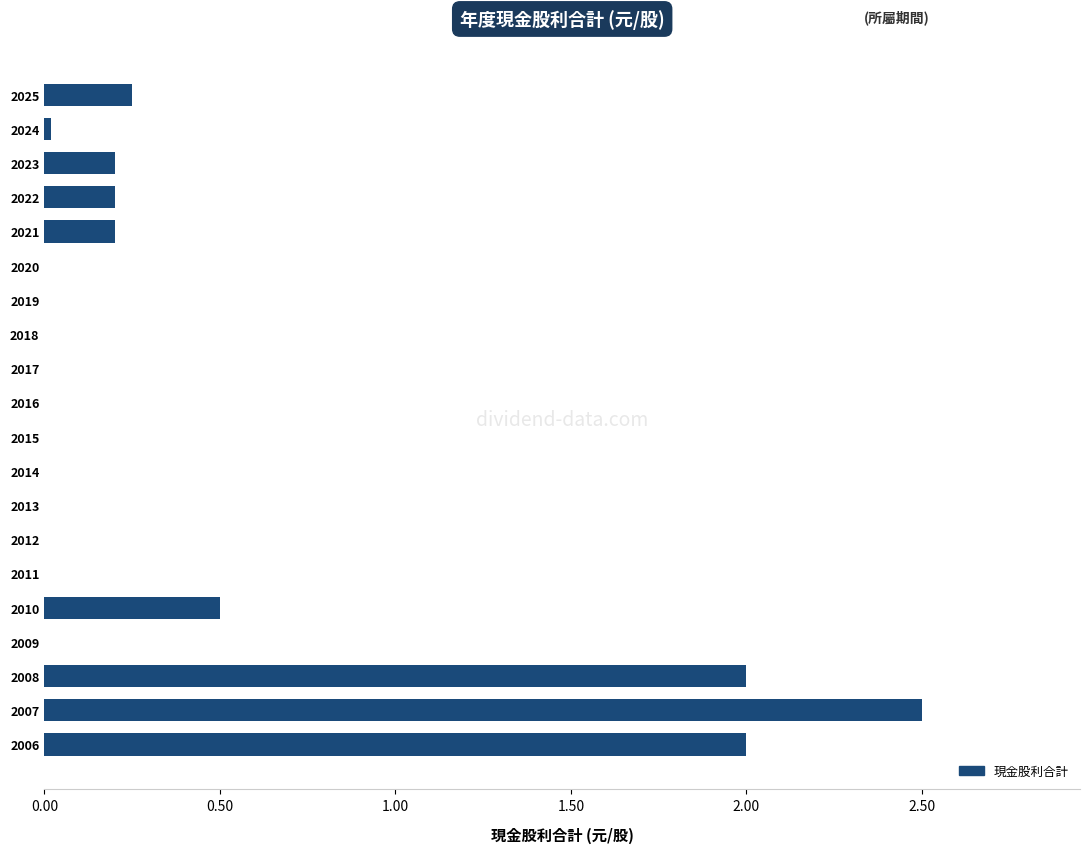

What is the sum of all values?

7.9